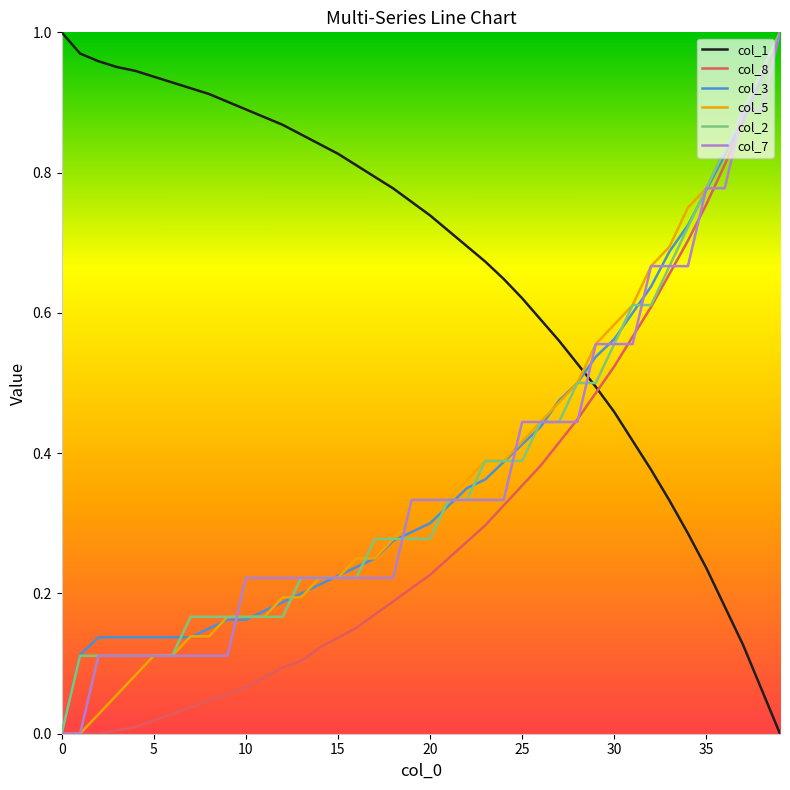

True or false: col_1 and col_5 intersect in this chart.

True